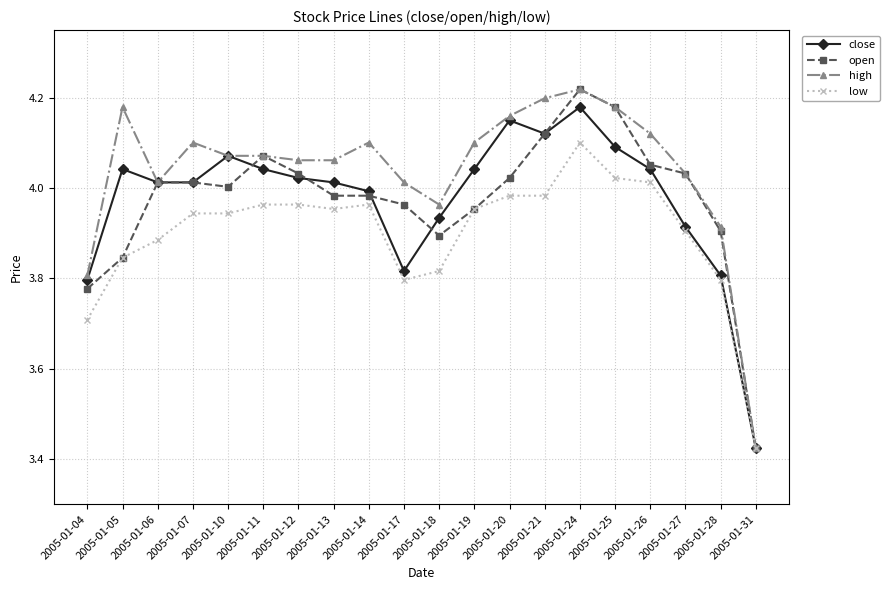

What are all the series names shown in the legend?

close, open, high, low